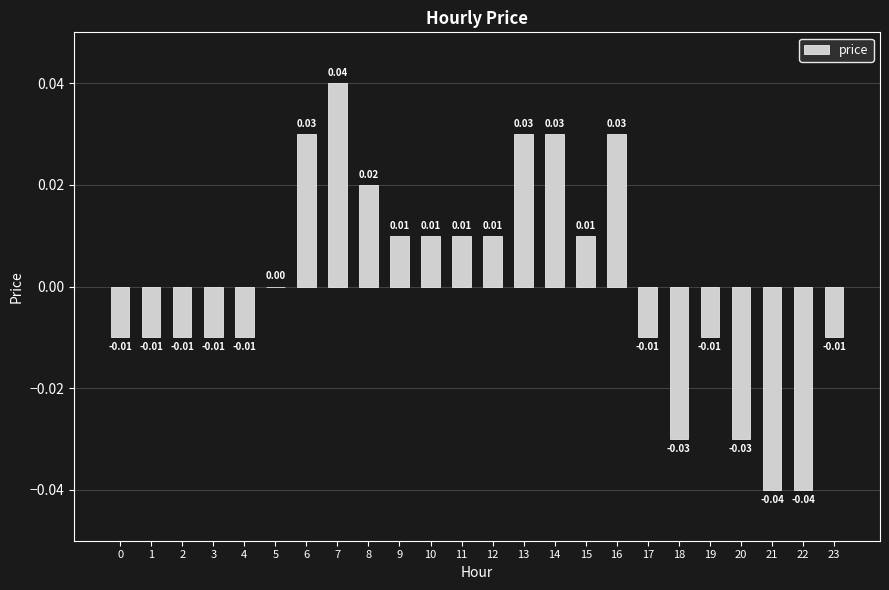

How many series are shown in this chart?

1